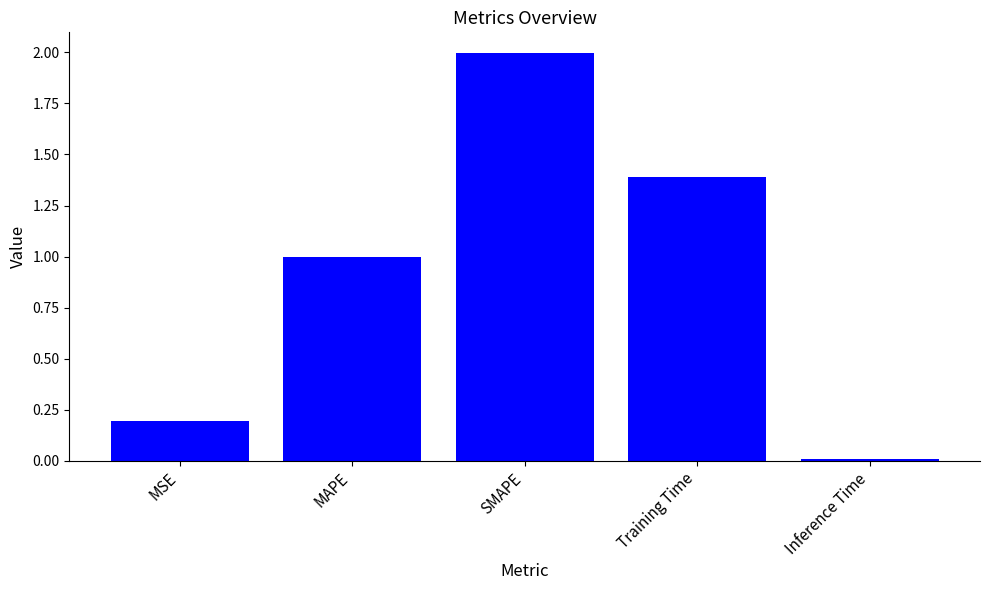

What is the change in value from SMAPE to Training Time?

-0.6